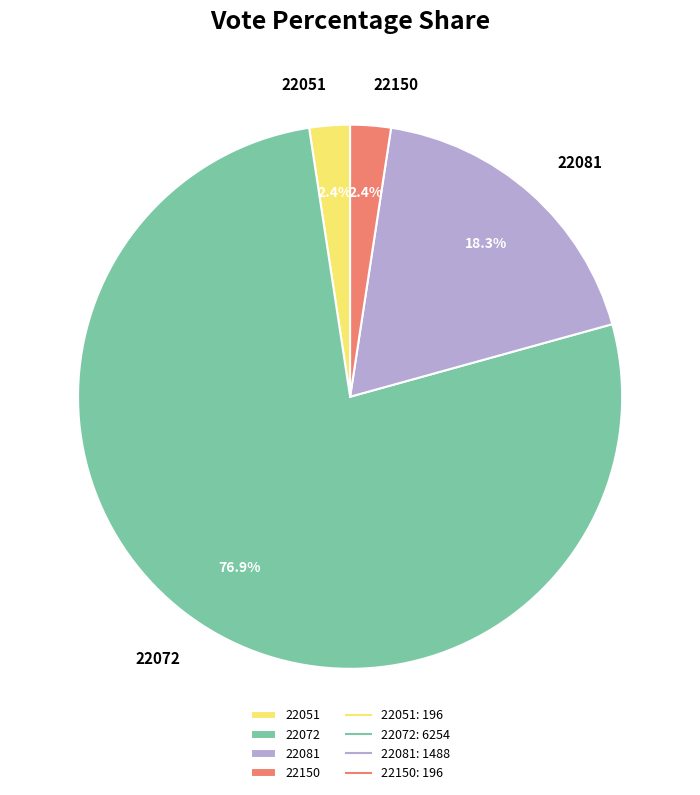

How much of the chart is everything except 22150?

97.6%